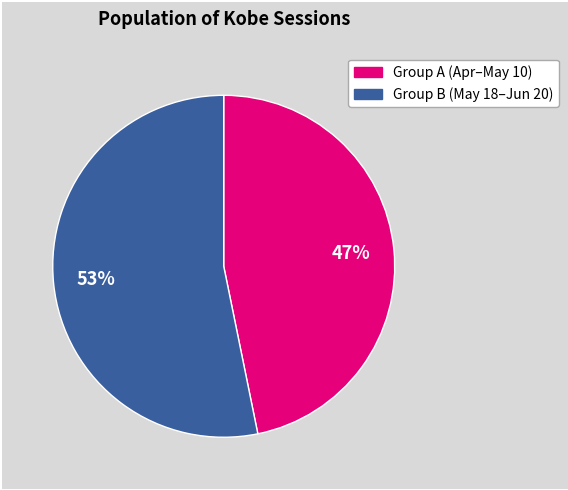

Is there any slice that represents more than half of the pie?

Yes